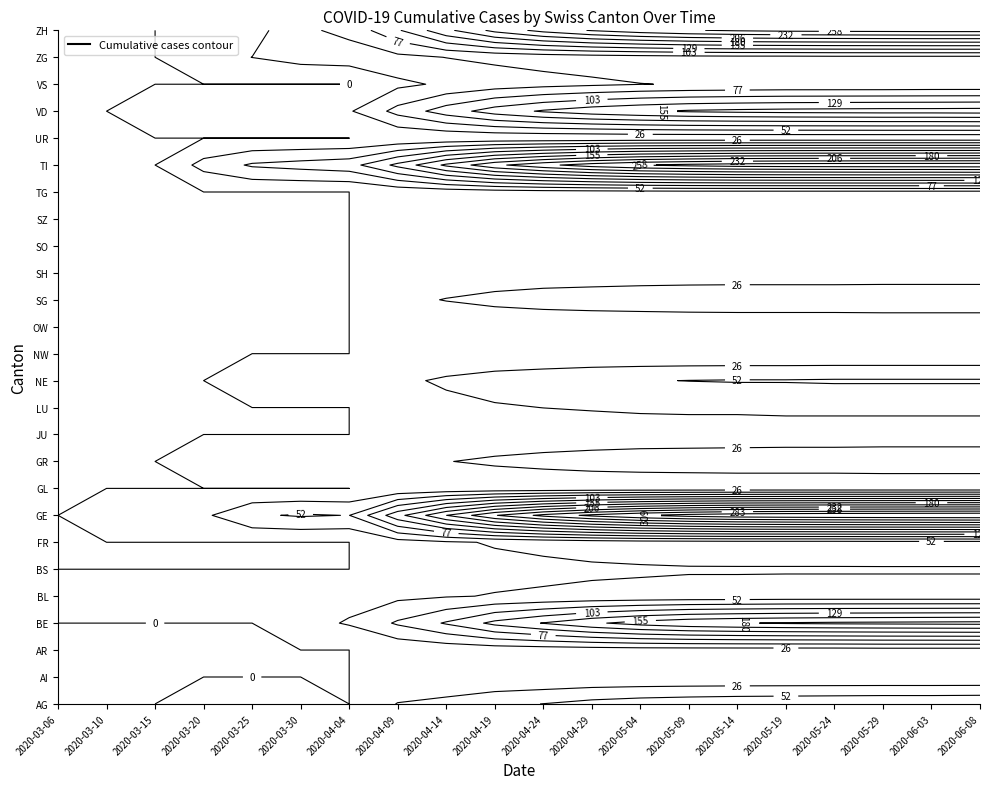

What is the difference between the second highest and second lowest values?

2697